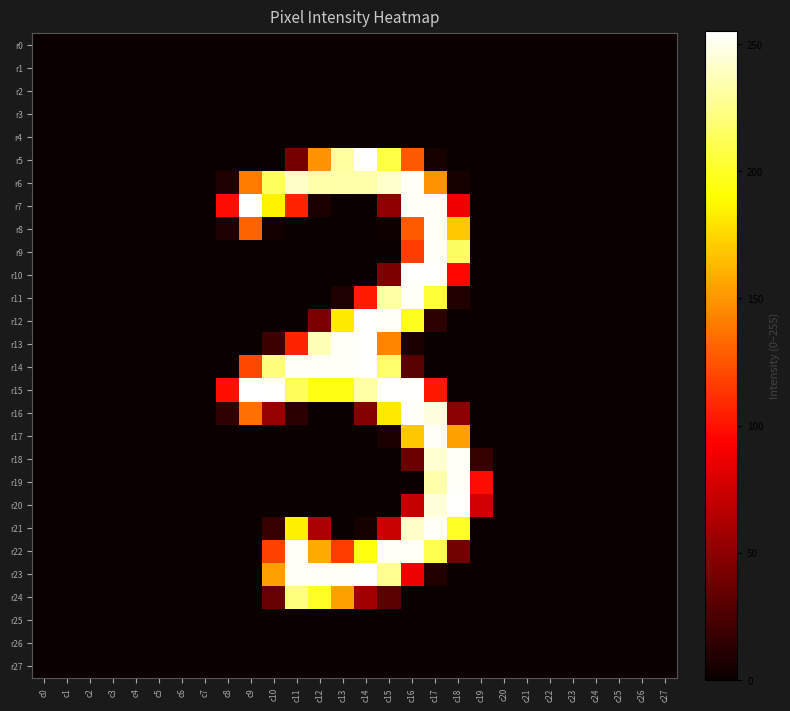

At how many categories does at least one series exceed 225?

10